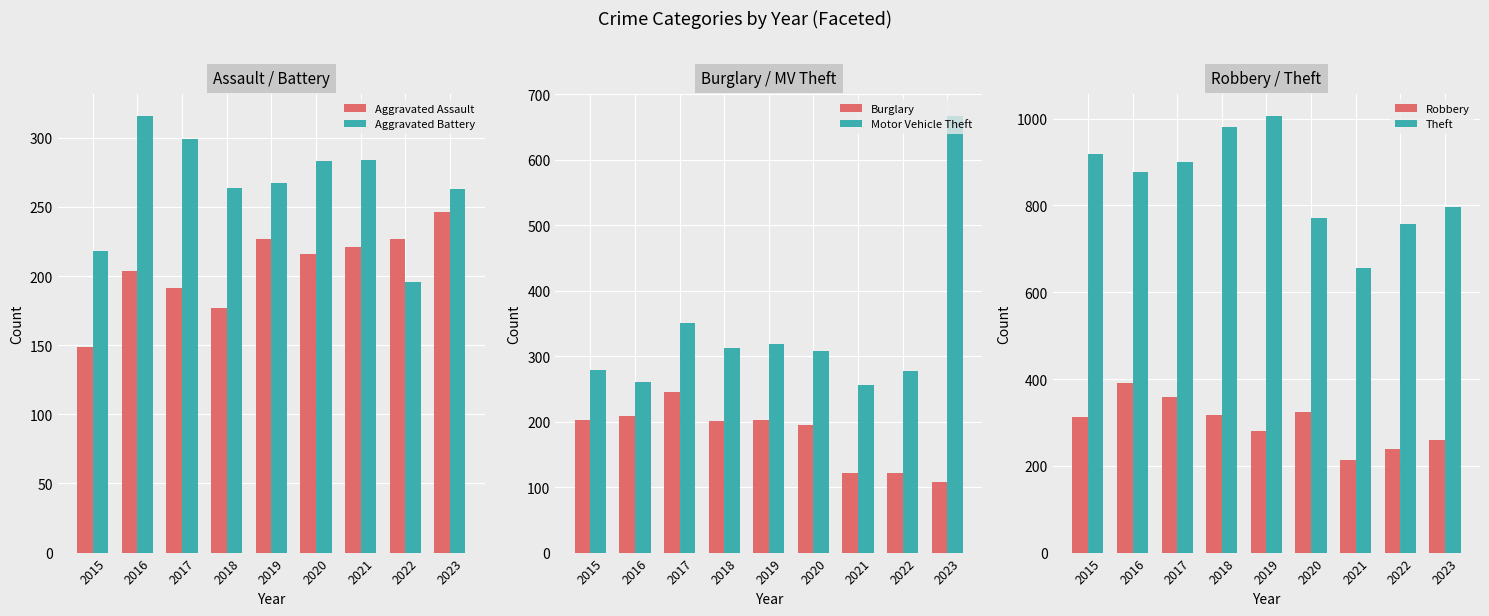

What is the difference between the maximum and minimum values in the Aggravated Assault series?

97